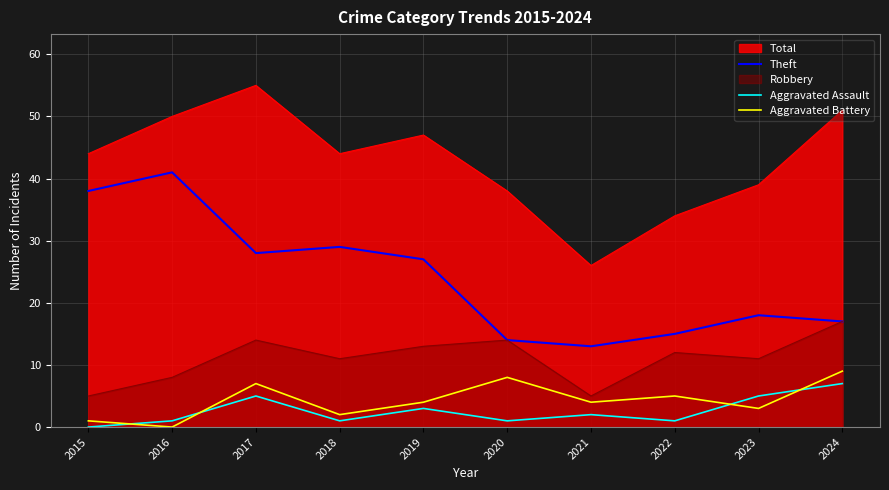

What is the average value of the Theft series?

24